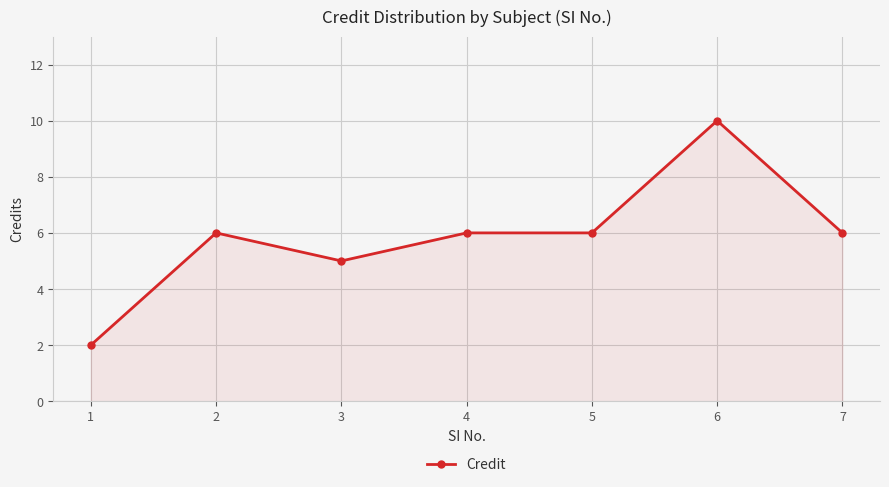

At which category does the data reach its first local valley?

3